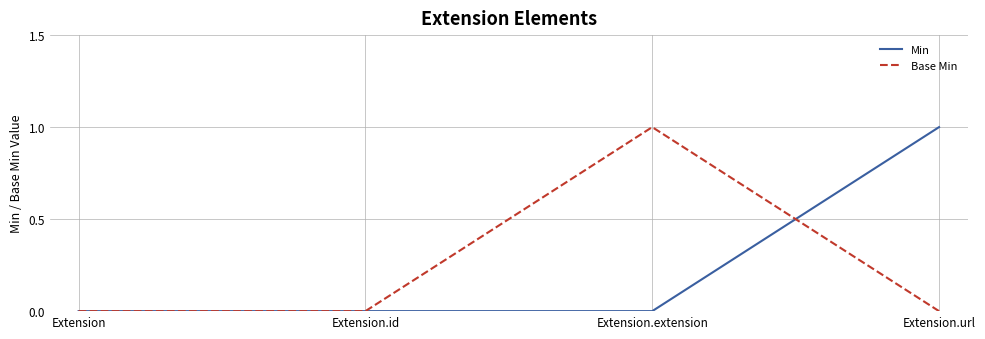

How many lines are shown in the chart?

2